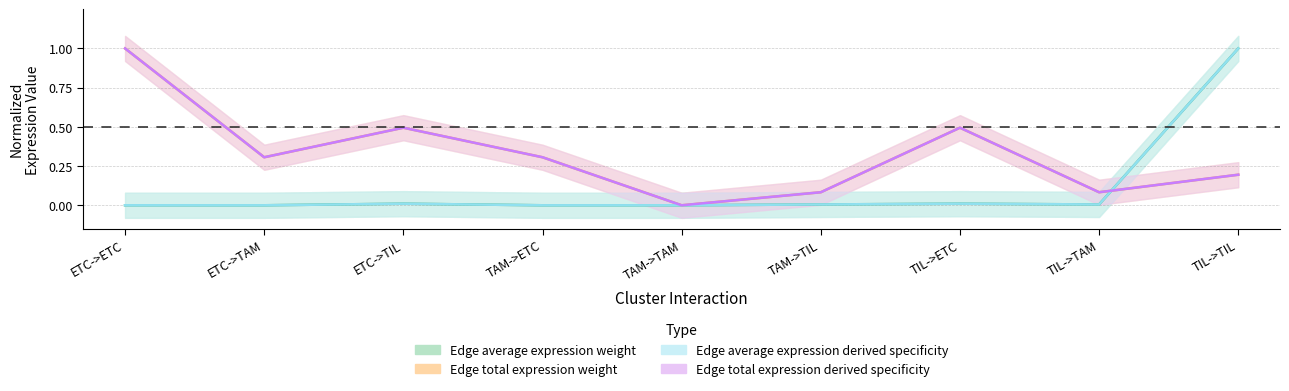

List the labels in order of Edge total expression weight value, largest first.

ETC->ETC, ETC->TIL, TIL->ETC, ETC->TAM, TAM->ETC, TIL->TIL, TAM->TIL, TIL->TAM, TAM->TAM